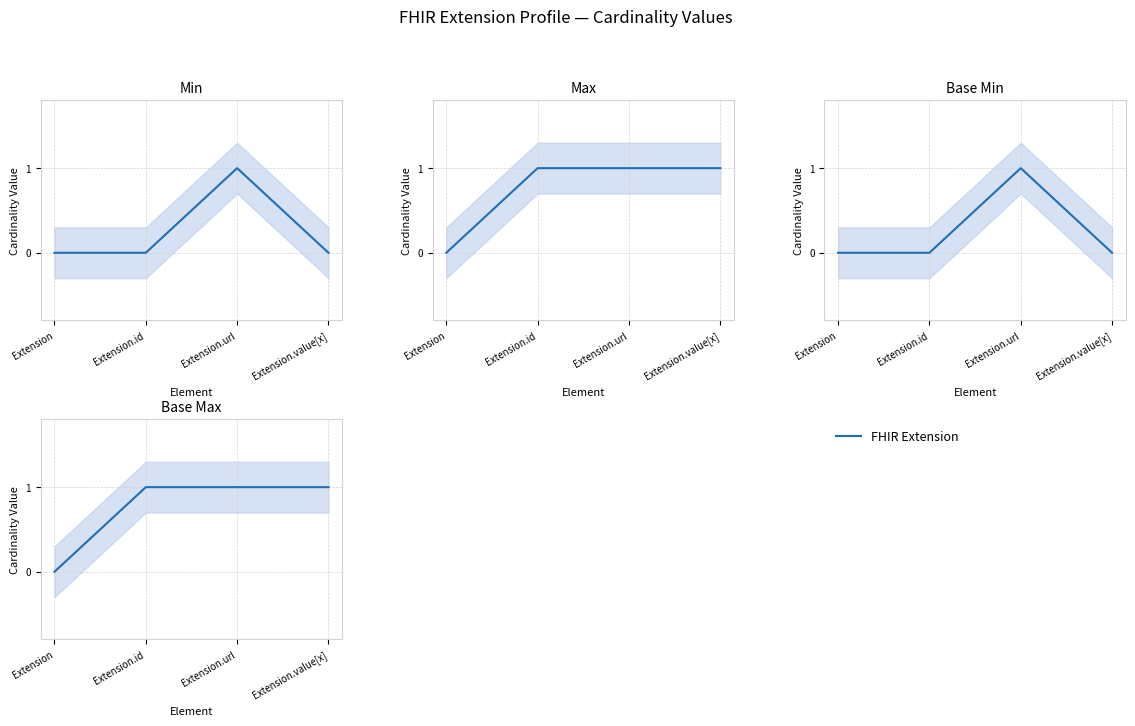

How many series are shown in this chart?

1